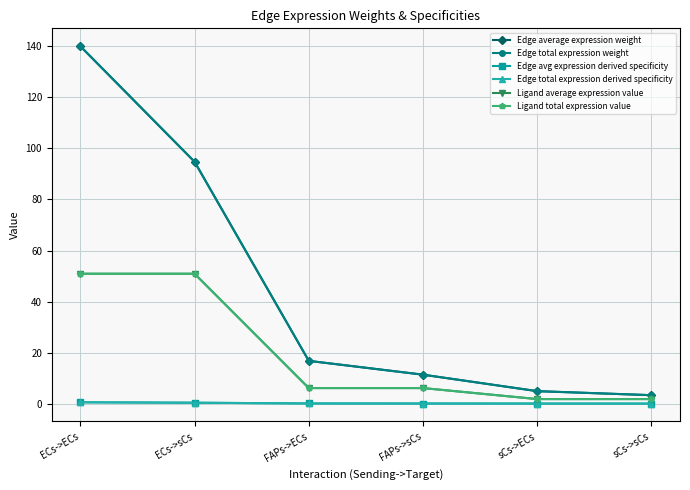

Is this an area chart (filled region under the line)?

No